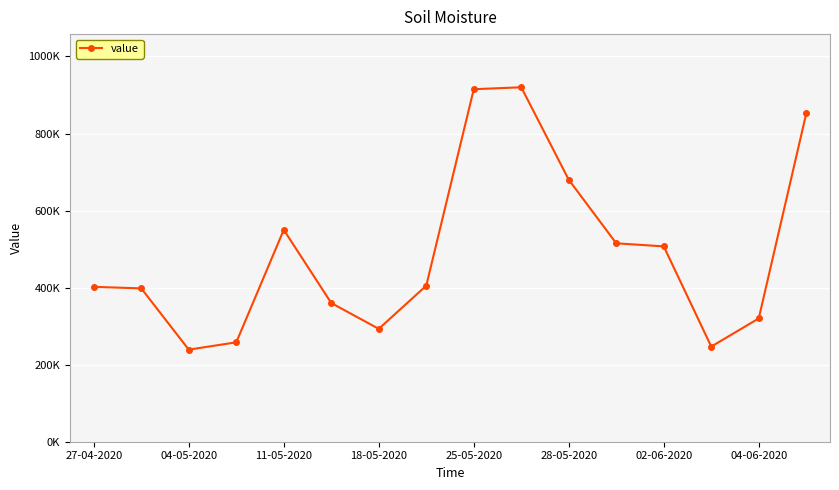

Is this an area chart (filled region under the line)?

No